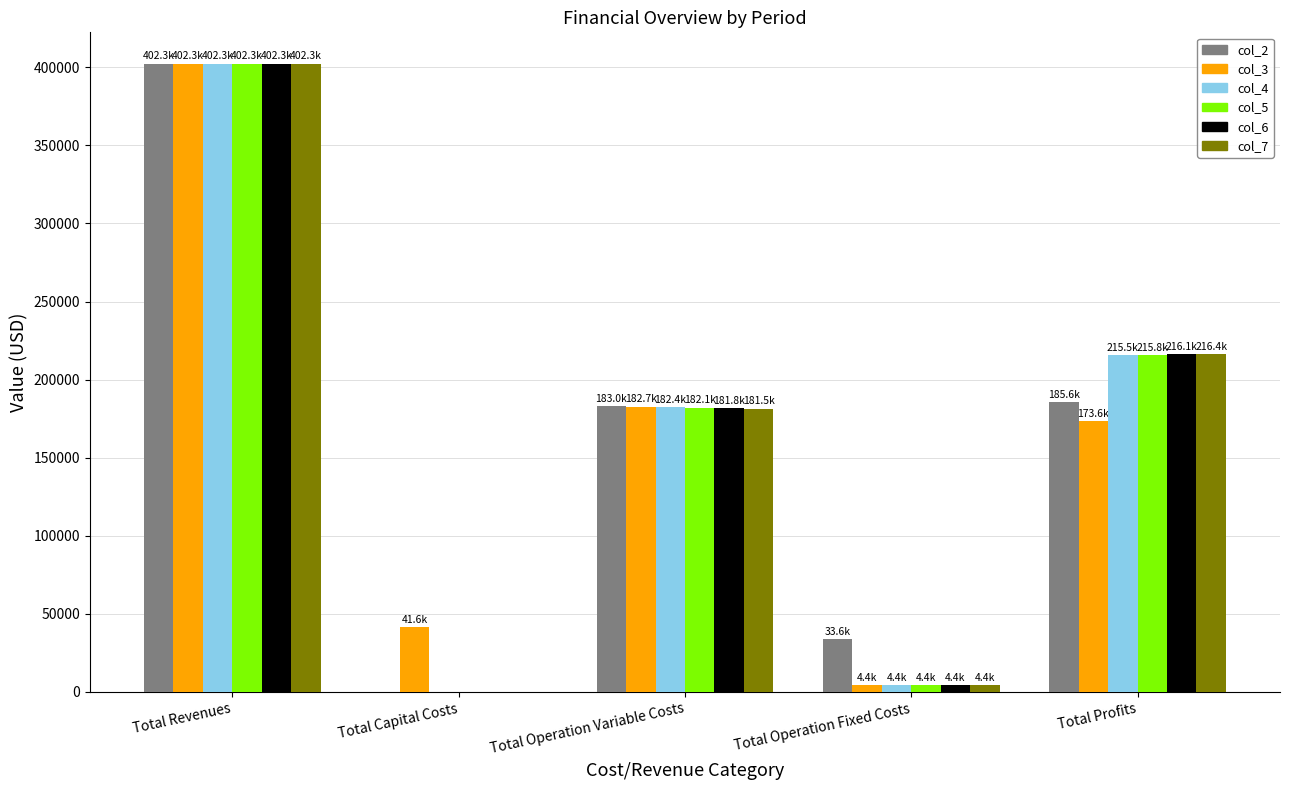

What is the sum of all col_5 values?

804505.2